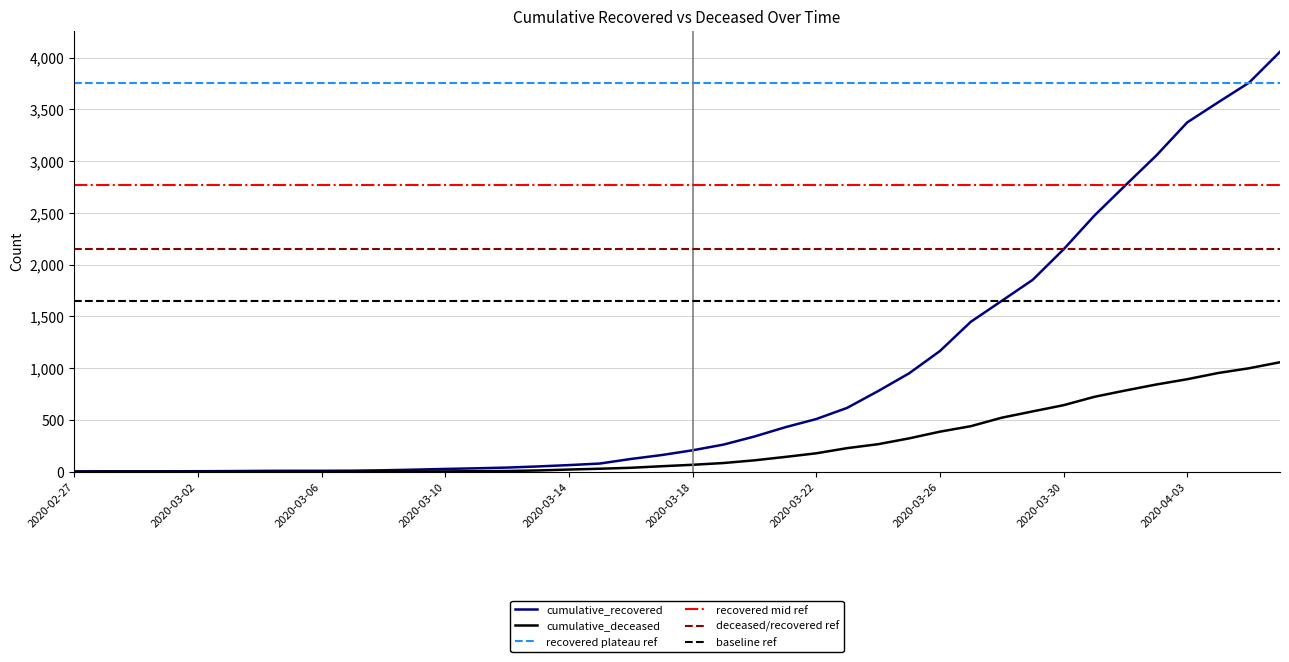

At how many categories does at least one series exceed 1844?

9